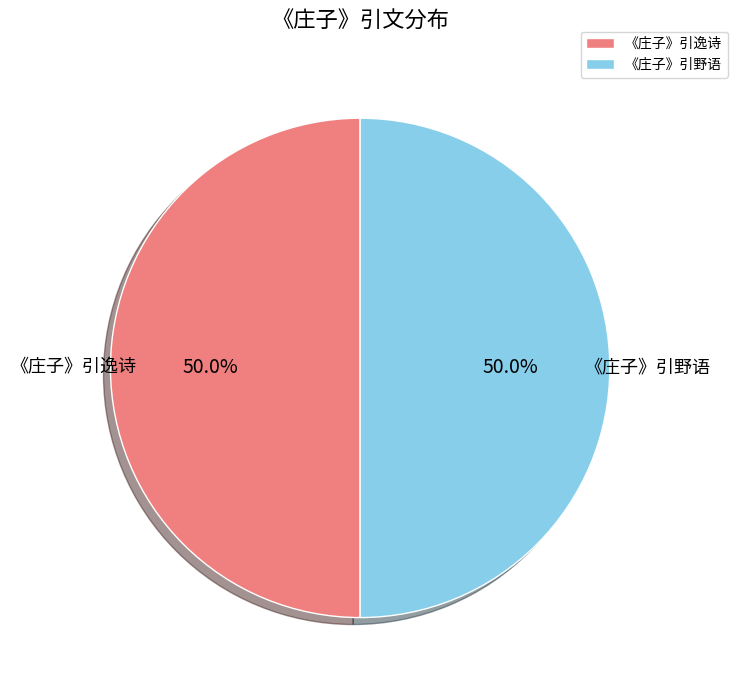

Approximately how many times larger is the value at 《庄子》引野语 compared to 《庄子》引逸诗?

1.0